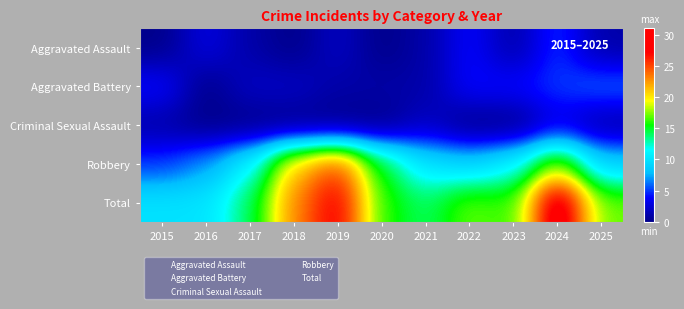

At 2017, list the series in order from largest to smallest.

Total, Robbery, Aggravated Battery, Aggravated Assault, Criminal Sexual Assault